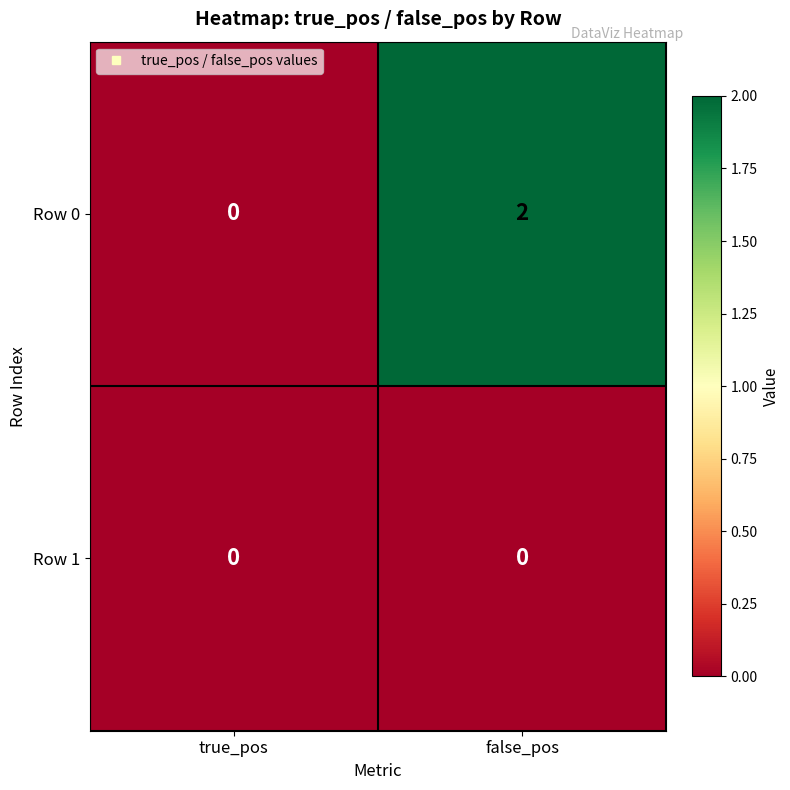

Reading left to right, what are all the values shown in this chart?

Row 0: true_pos=0	false_pos=2
Row 1: true_pos=0	false_pos=0